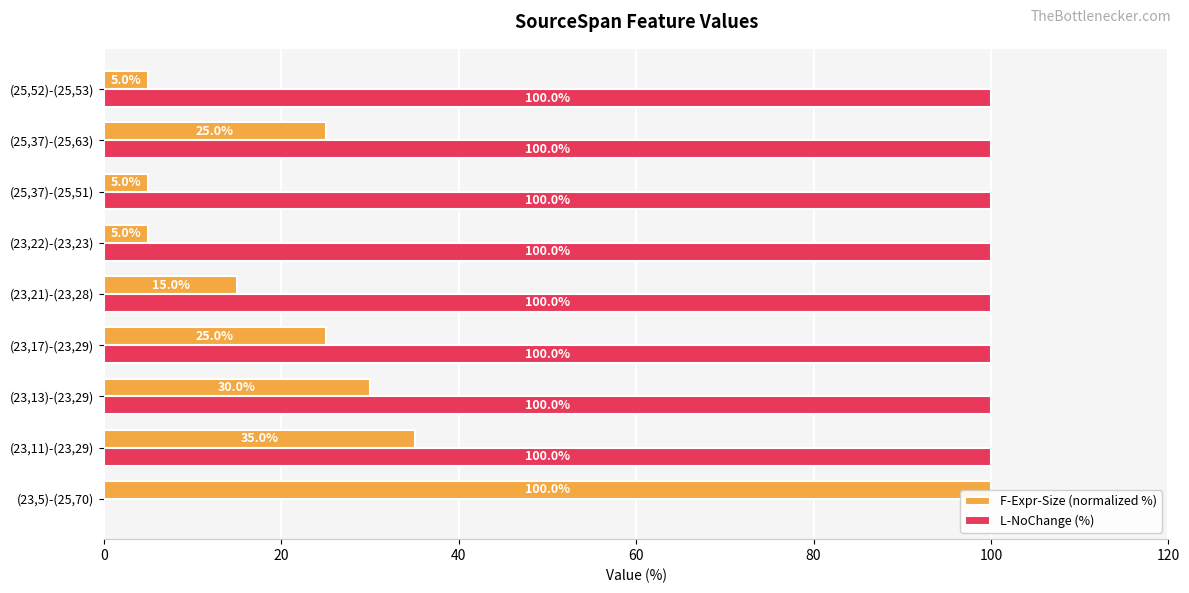

Which series changed the most between (23,17)-(23,29) and (23,22)-(23,23)?

F-Expr-Size (normalized %)